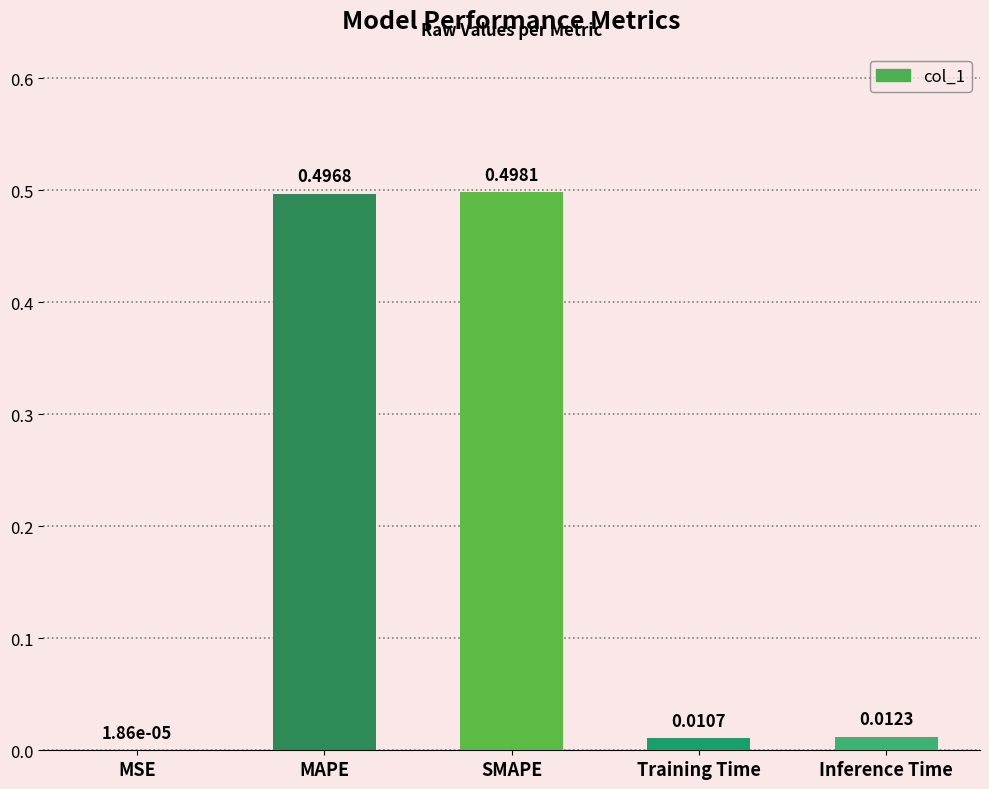

Where is the data nearest to the value 0?

MSE